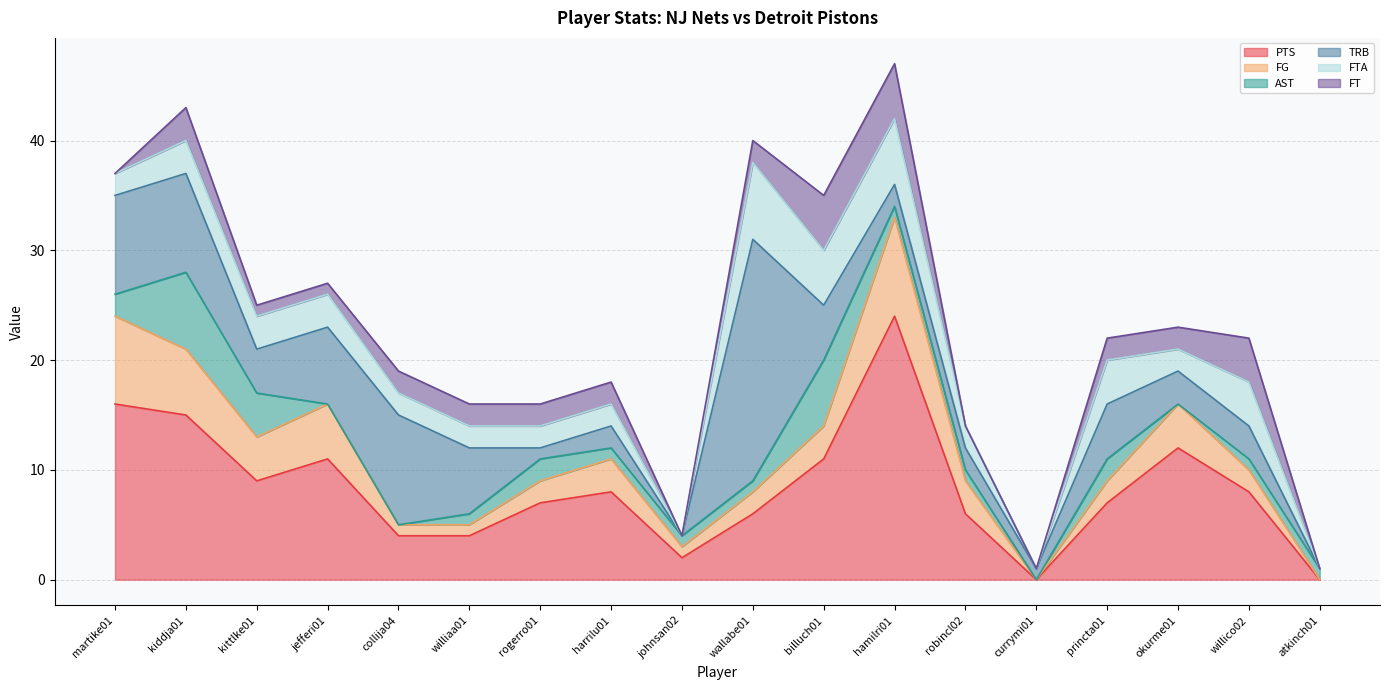

What value does the AST series have at williaa01?

1